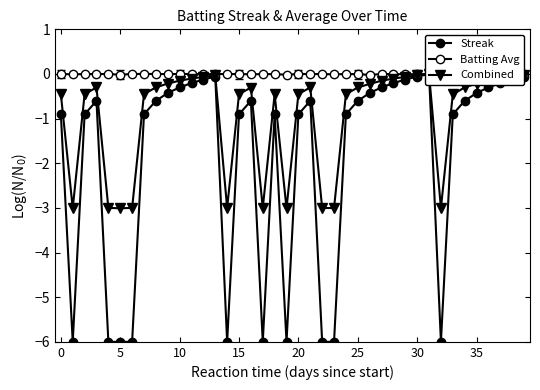

At which category does the chart reach its peak across all series?

35